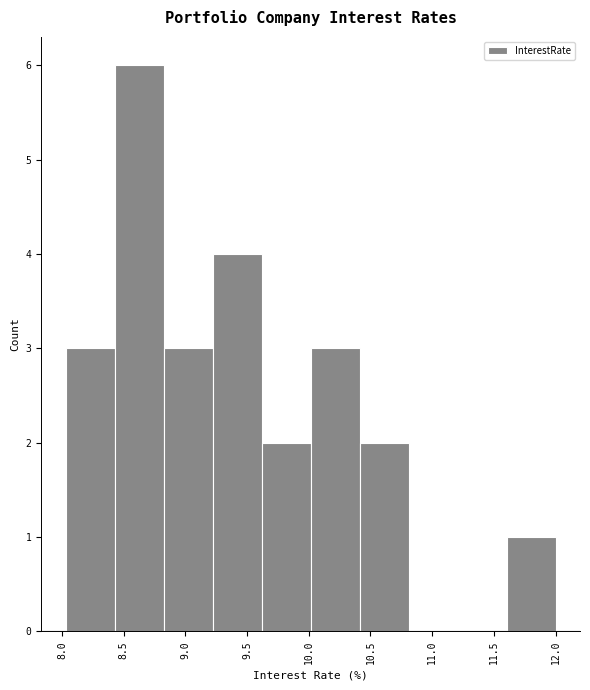

What is the height of the bar covering 8.80 to 9.20 on the x-axis? Neither the bar edges nor the heights are printed on the chart, so give them approximately, as read against the axes.

3